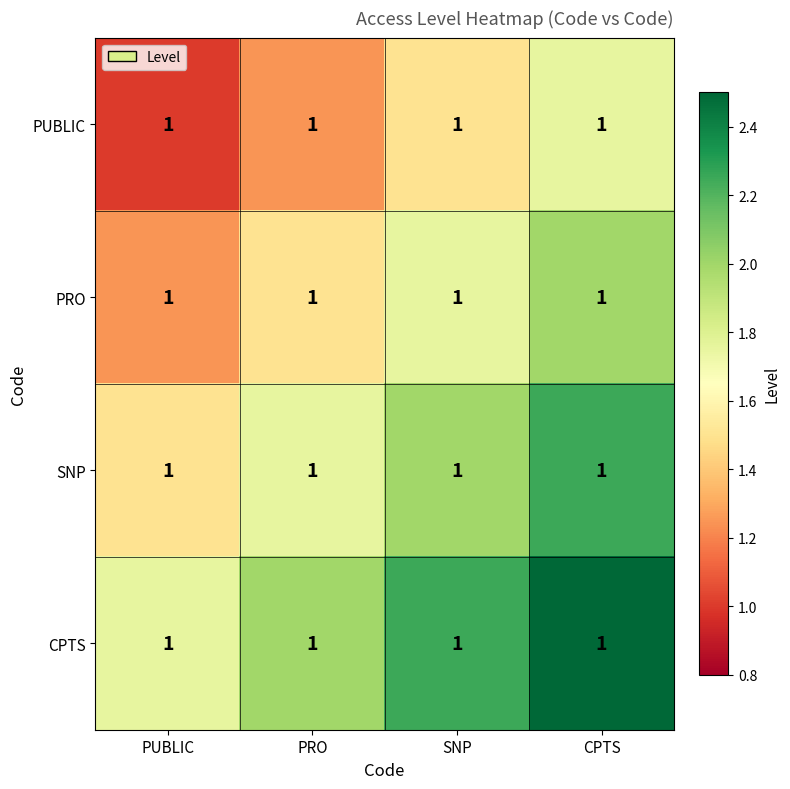

What is the lowest value of the PRO series?

1.2